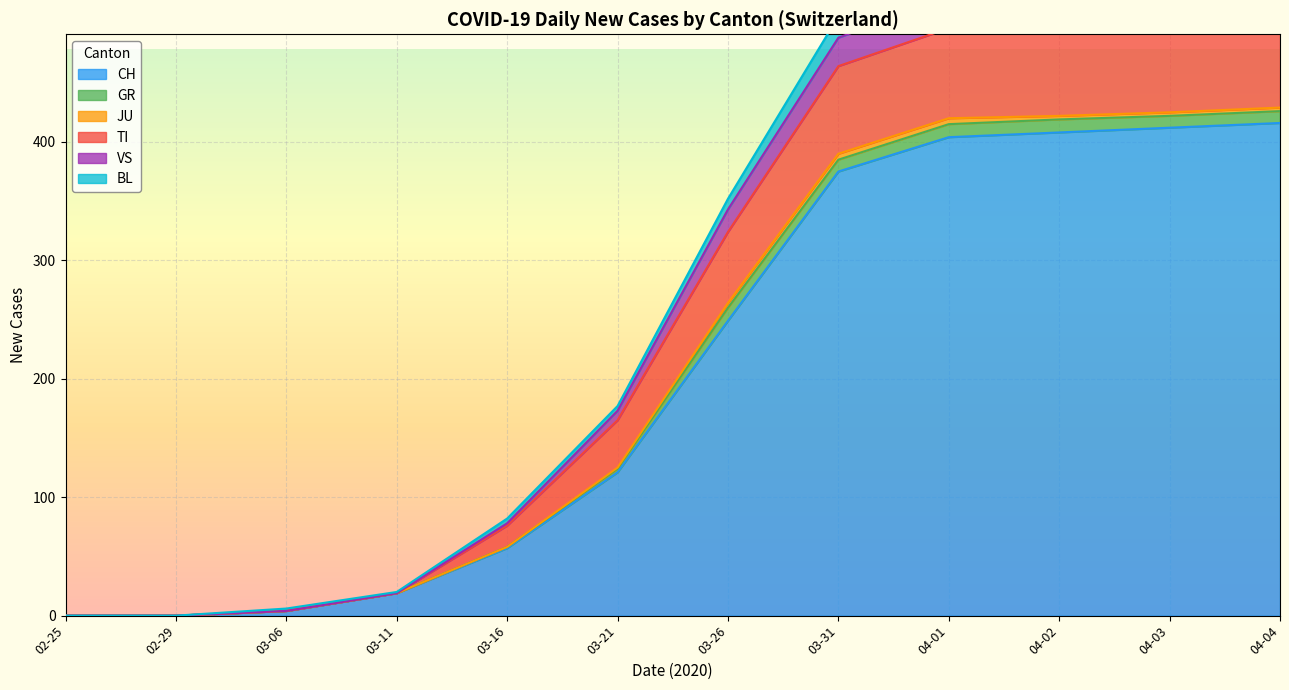

True or false: JU and VS intersect in this chart.

False